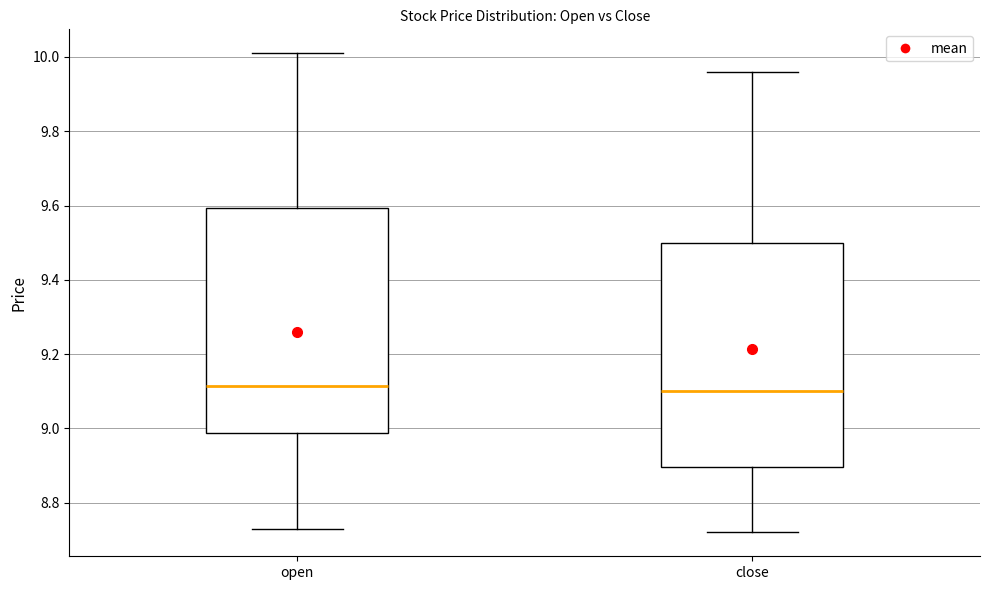

Reading left to right, transcribe this box plot: for each box, give where its median line is, the range the box spans, and where its two whiskers end, as read against the y-axis. The values are not printed on the chart, so give them approximately, as read against the axis.

open: median 9.12, box 8.98 to 9.60, whiskers 8.74 to 10.02
close: median 9.10, box 8.90 to 9.50, whiskers 8.72 to 9.96